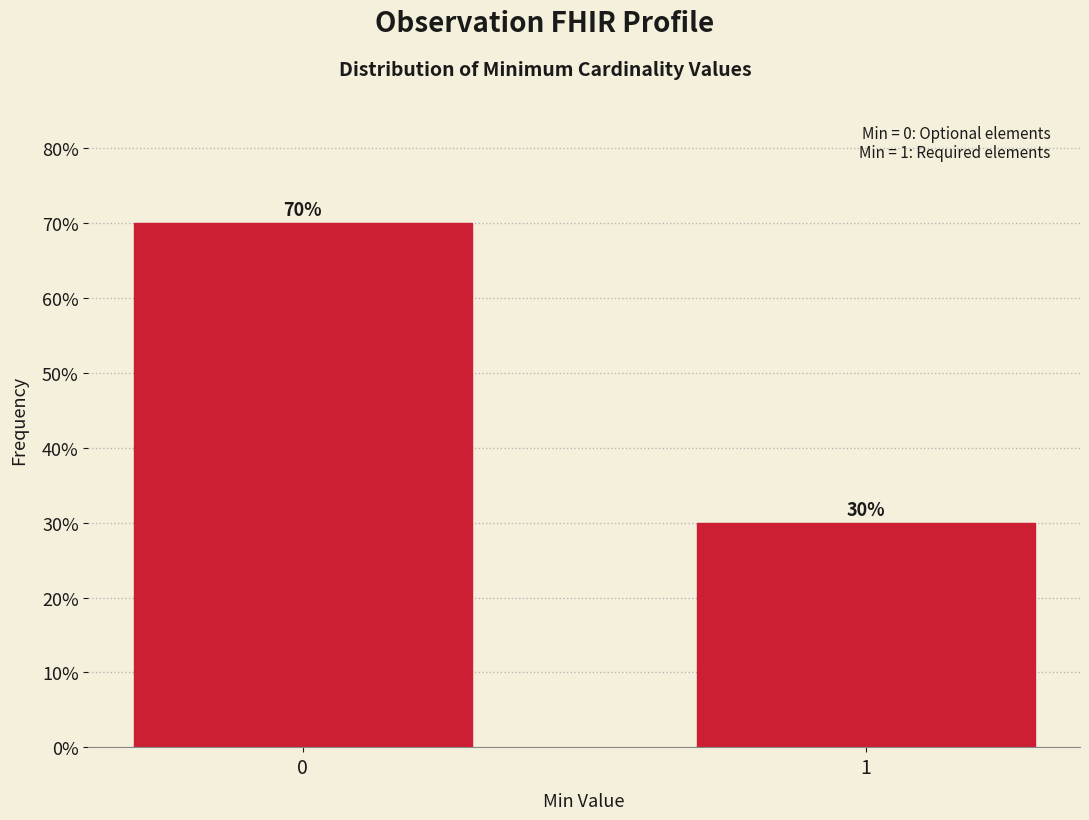

Are the bars horizontal?

No